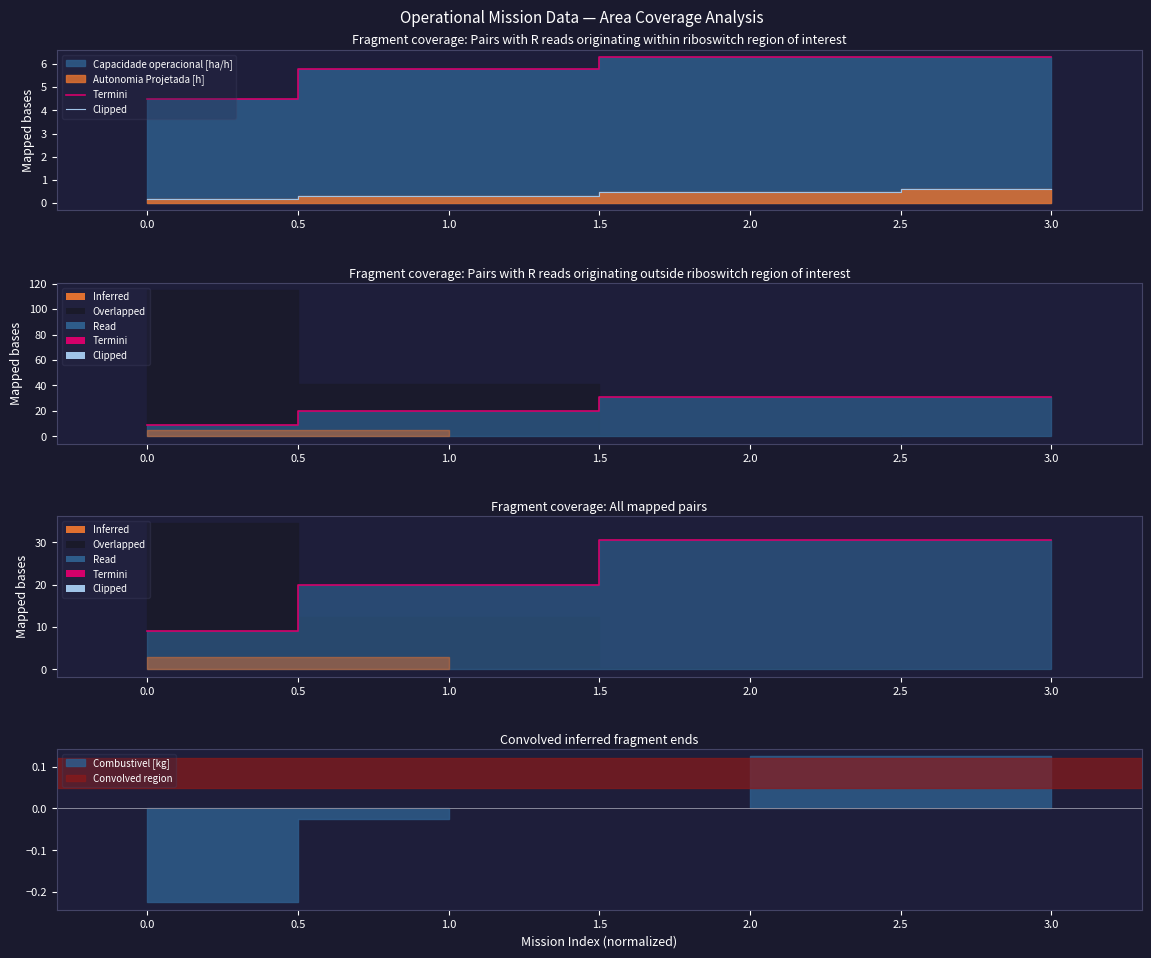

At 3.0, list the series in order from largest to smallest.

Termini, Clipped